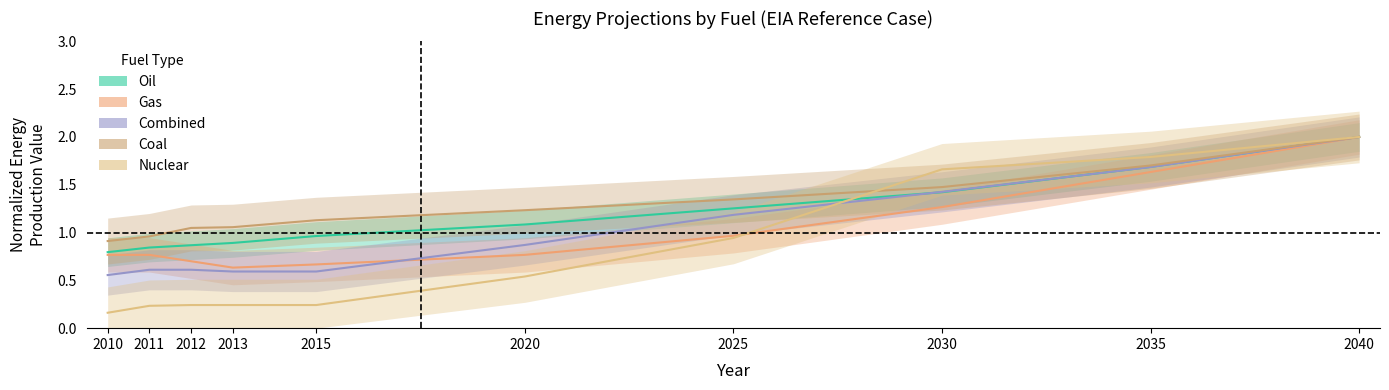

Which series changed the most between 2030 and 2040?

Gas